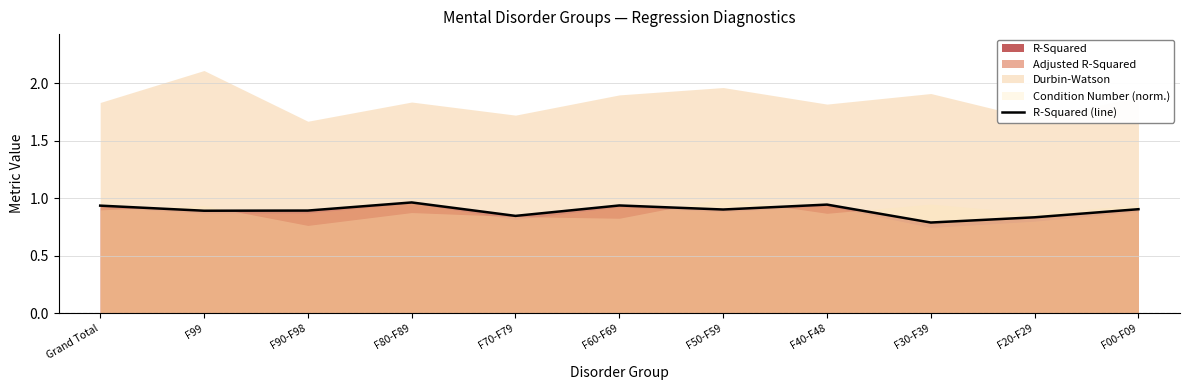

What is the sum of the values at F20-F29 and F00-F09?

1.7